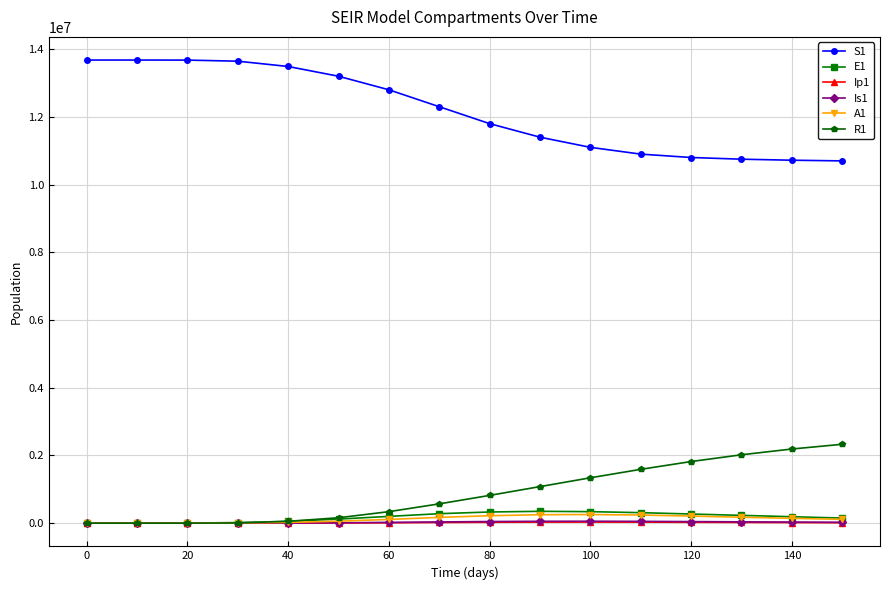

True or false: S1 and R1 cross at least once.

False